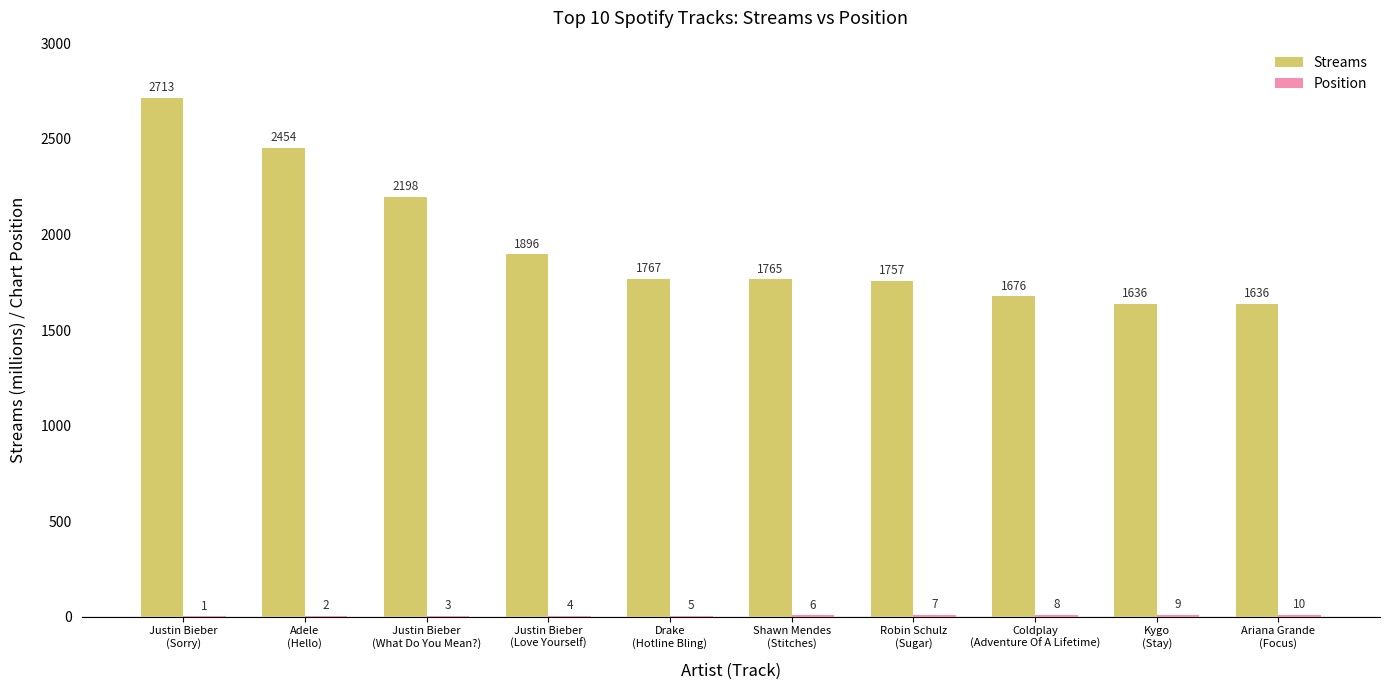

What is the maximum value shown in the chart?

2713